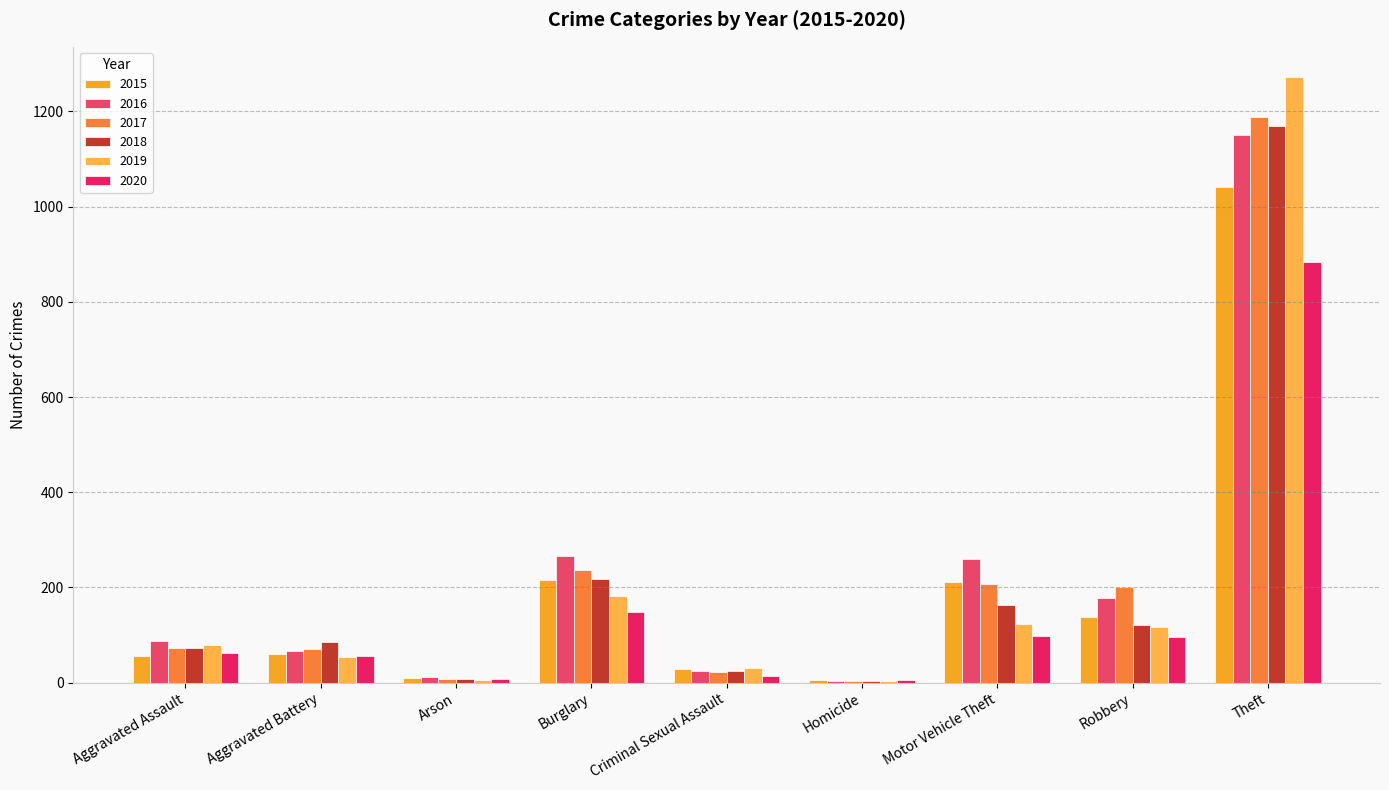

Which series changed the most between Criminal Sexual Assault and Homicide?

2019